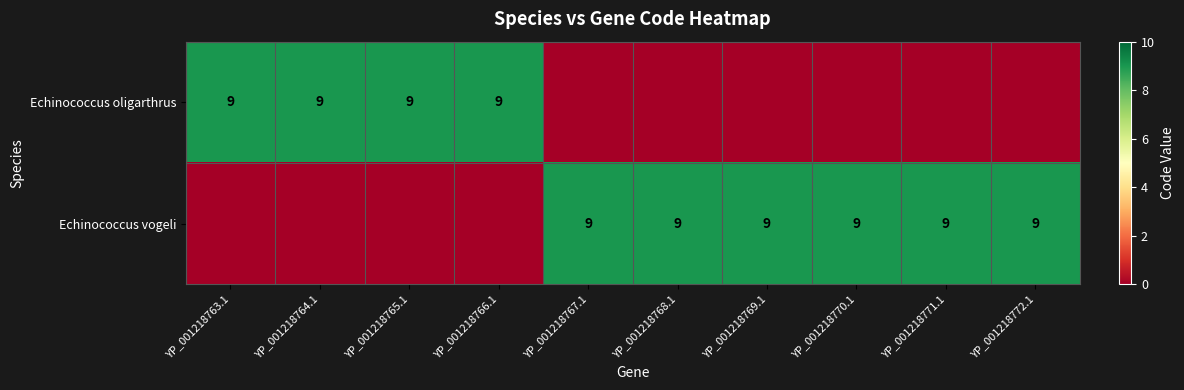

What is the total value across all series at YP_001218766.1?

9